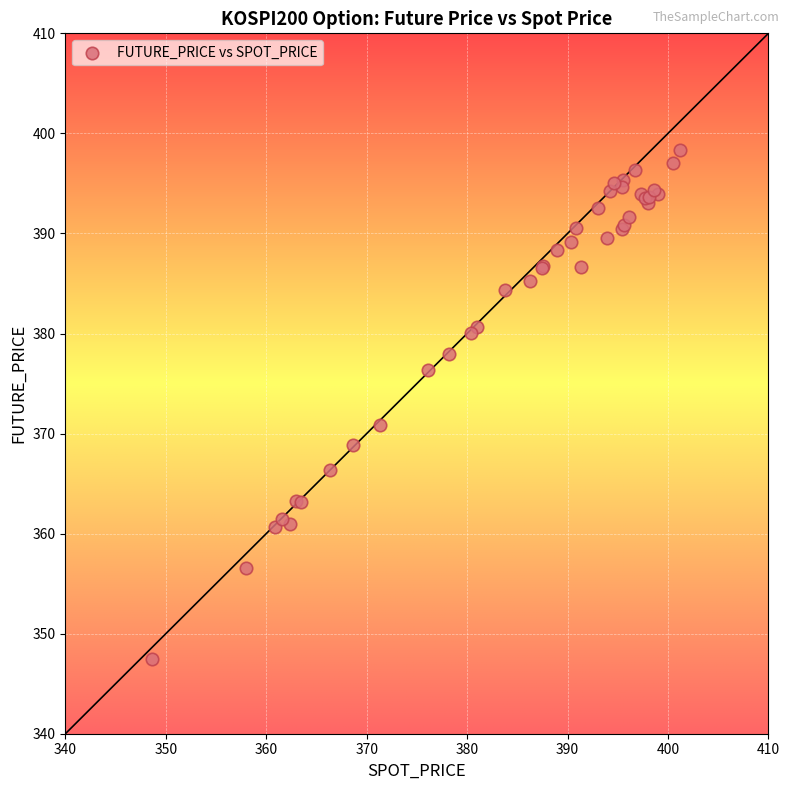

What Y value in the scatter plot is closest to 372?

370.9